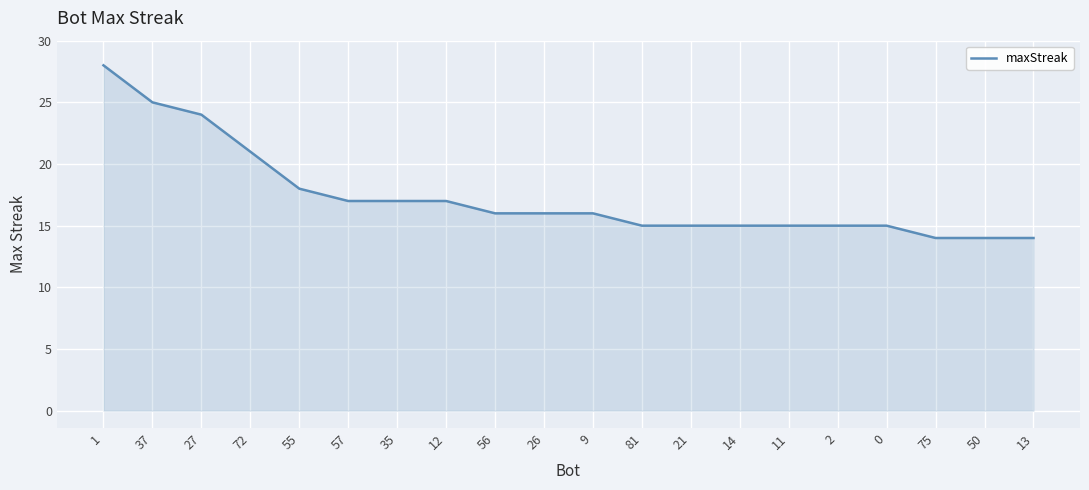

Is it true that the value at 0 is 15?

True